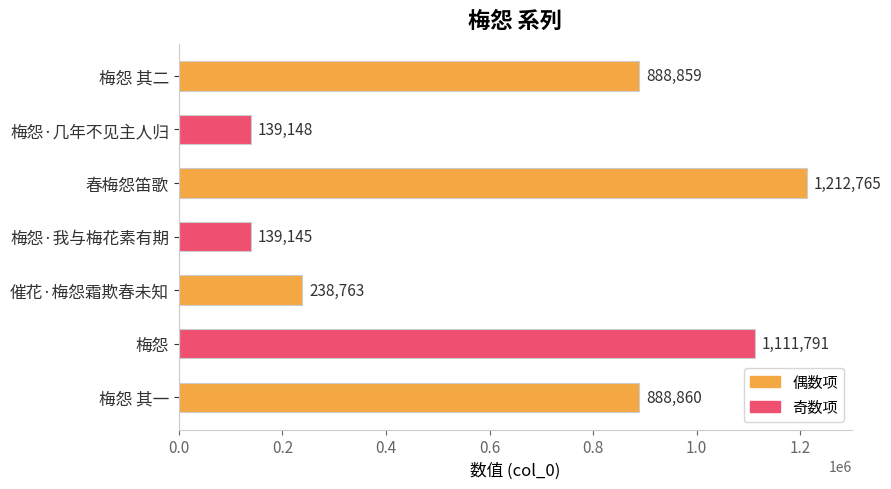

Approximately how many times larger is the value at 春梅怨笛歌 compared to 梅怨?

1.1